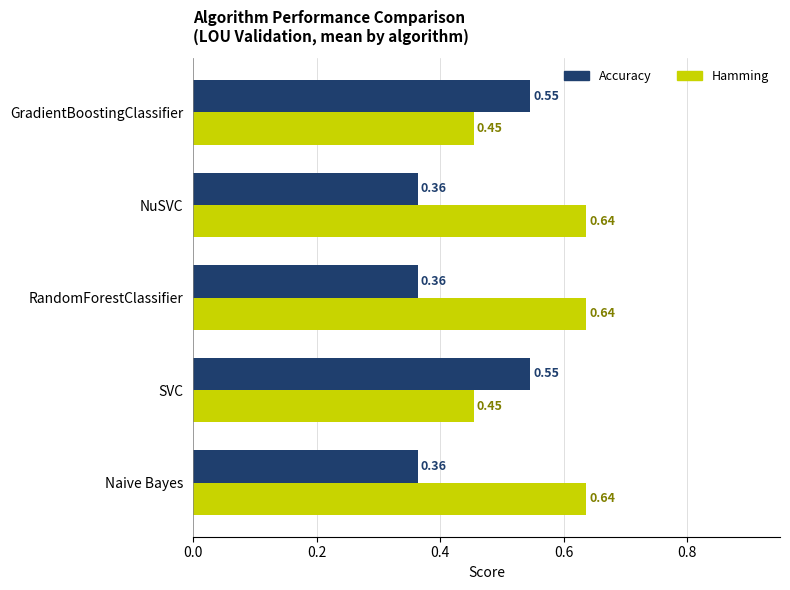

What is the sum of all Hamming values?

2.8